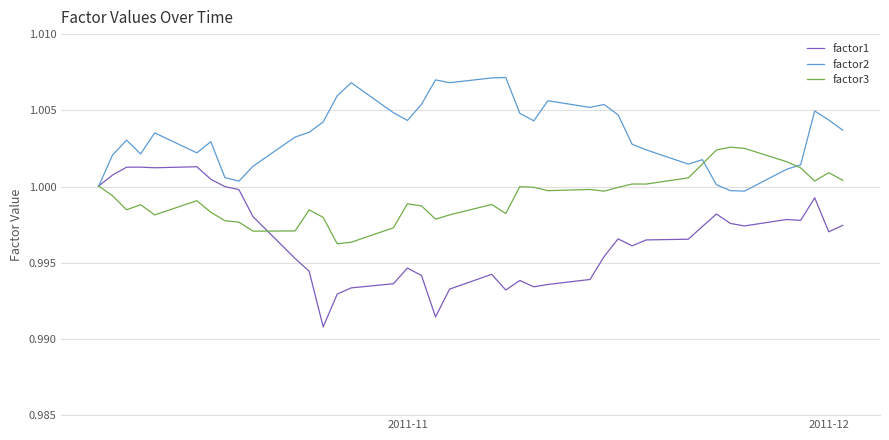

Rank the series by their maximum value, from lowest to highest.

factor1, factor3, factor2